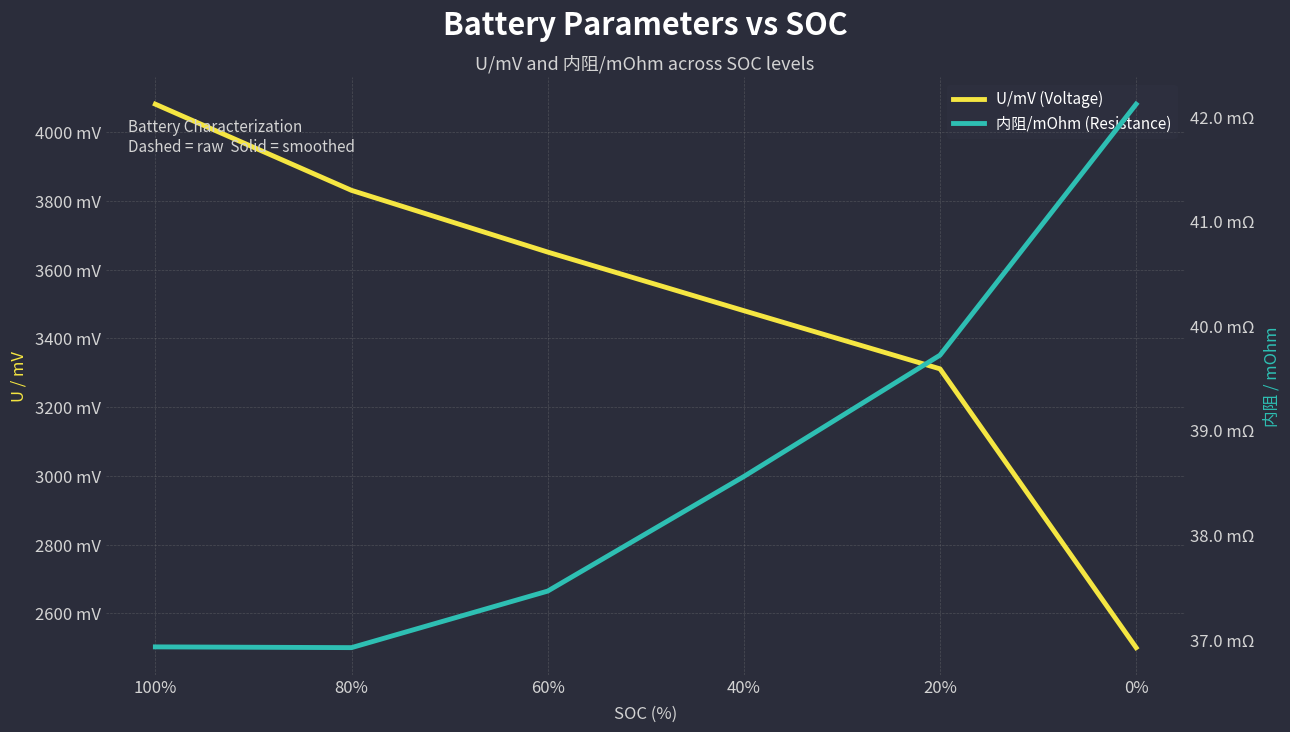

At which category does 内阻/mOhm (Resistance) reach its first local valley?

80%